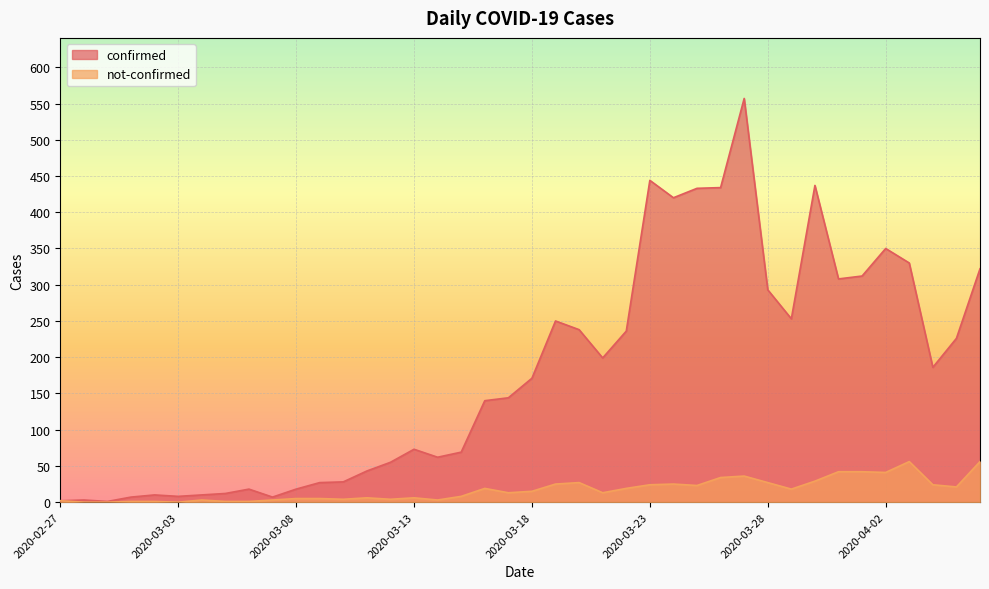

What are all the series names shown in the legend?

confirmed, not-confirmed